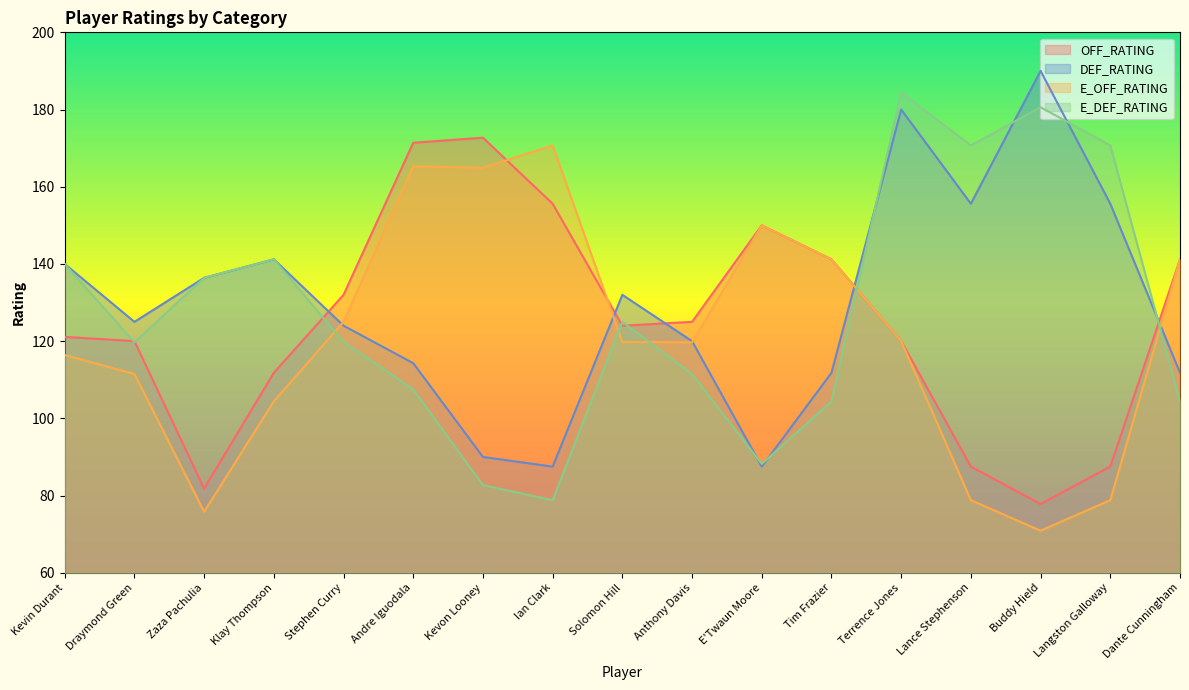

What position from the right is Klay Thompson?

14